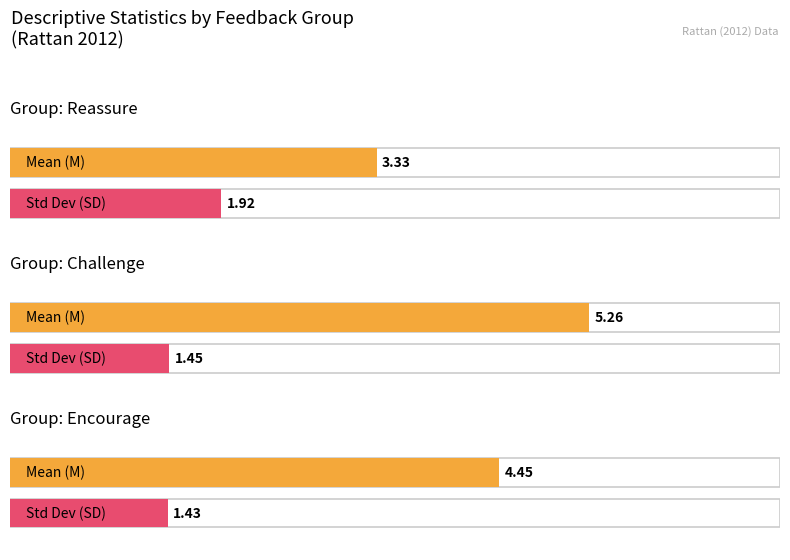

Reading left to right, list all the values displayed in this chart.

M: Reassure=3.3	Challenge=5.3	Encourage=4.4
SD: Reassure=1.9	Challenge=1.4	Encourage=1.4